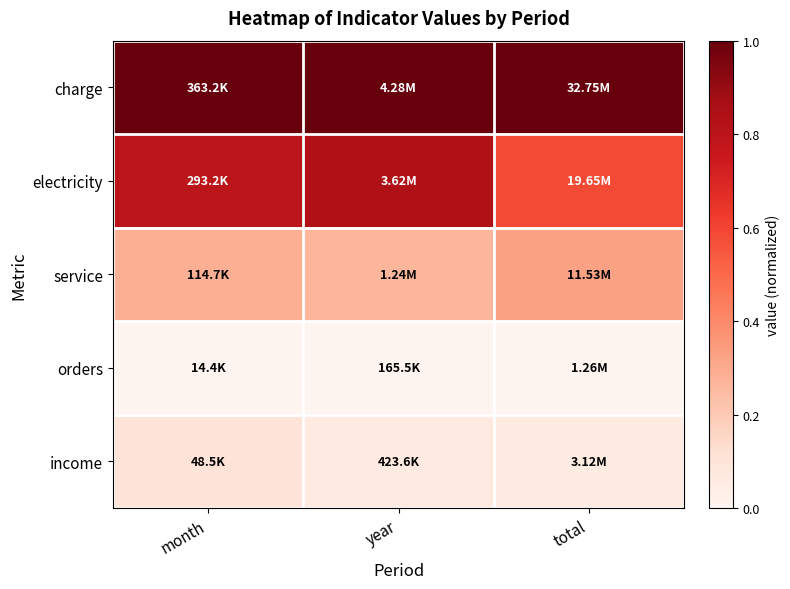

What is the difference between the highest and lowest values at total?

1.0